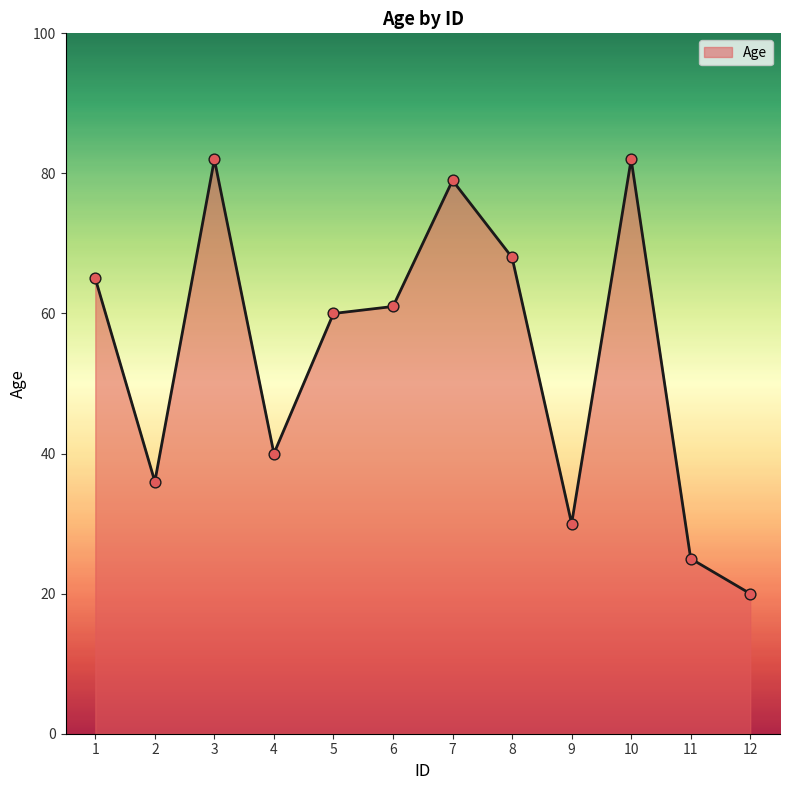

What is the ratio of the value at 5 to the value at 7?

0.8